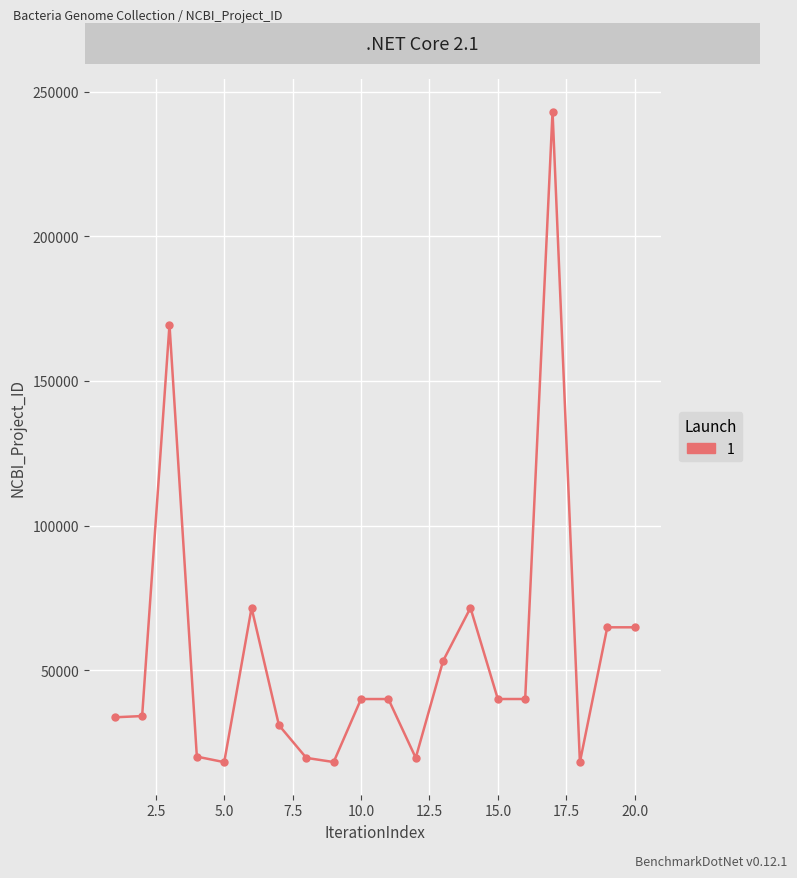

True or false: there are more than 0 points higher than both neighbors.

True